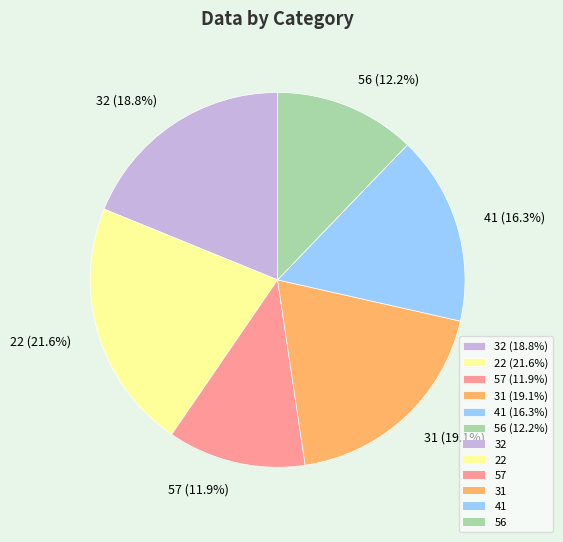

How many slices are in this pie chart?

6